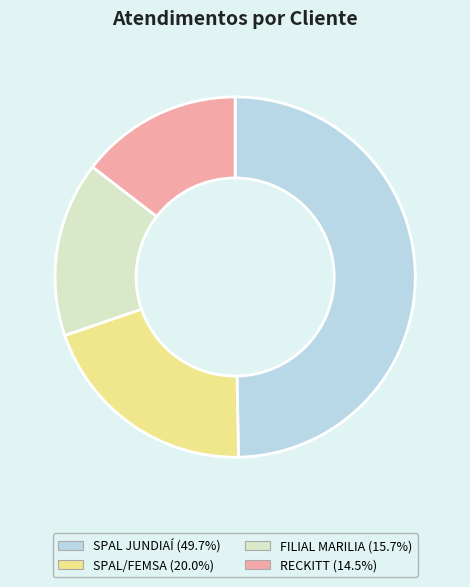

Which category has the smallest portion of the pie?

RECKITT